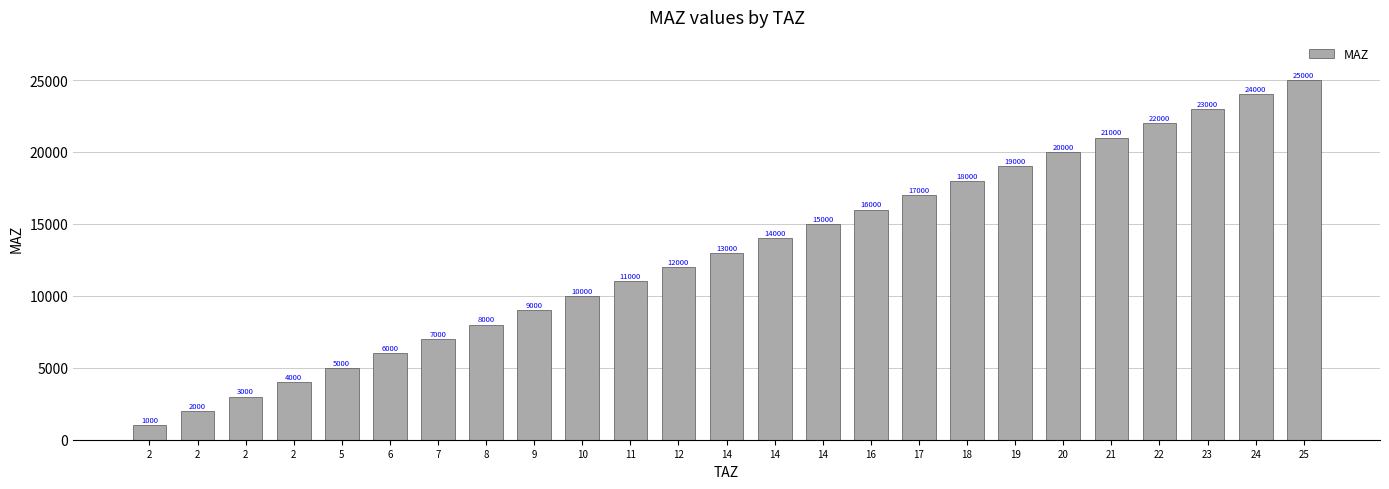

Where is the data nearest to the value 13000?

14